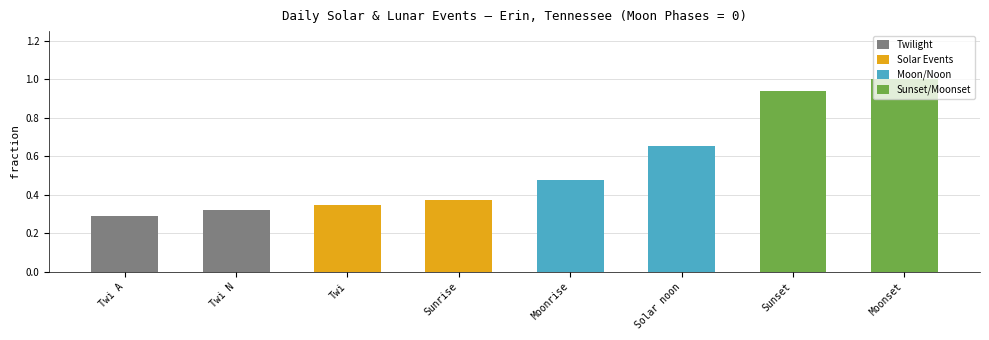

Is it true that the value at Twi N is 0.3?

True